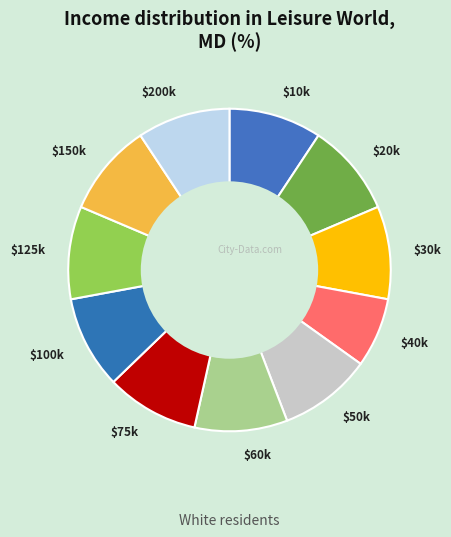

Which slice is the smallest?

$40k